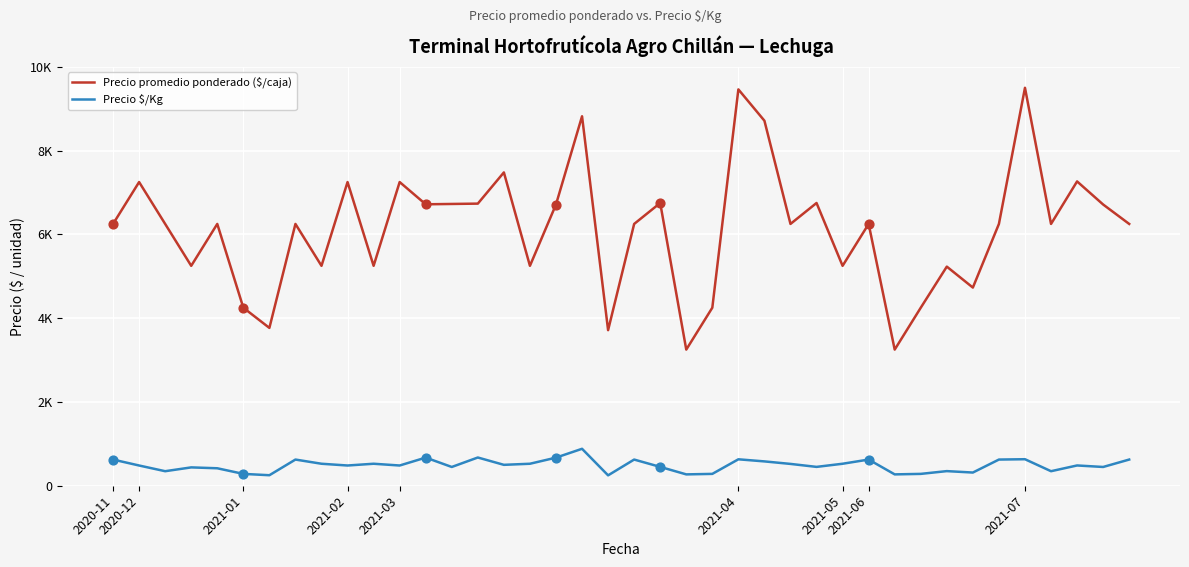

At which category is the sum across all series the highest?

35